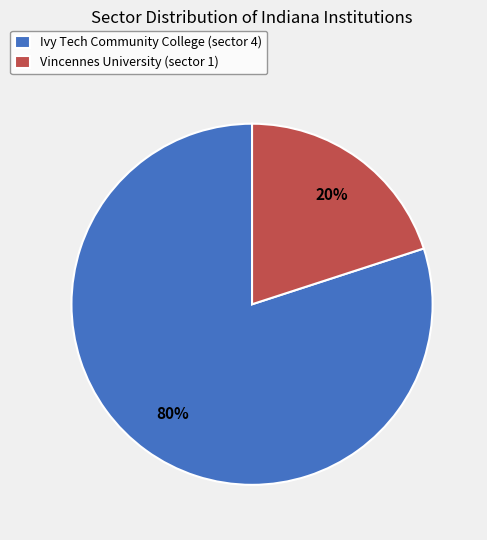

What is the largest slice in the pie chart?

Ivy Tech Community College